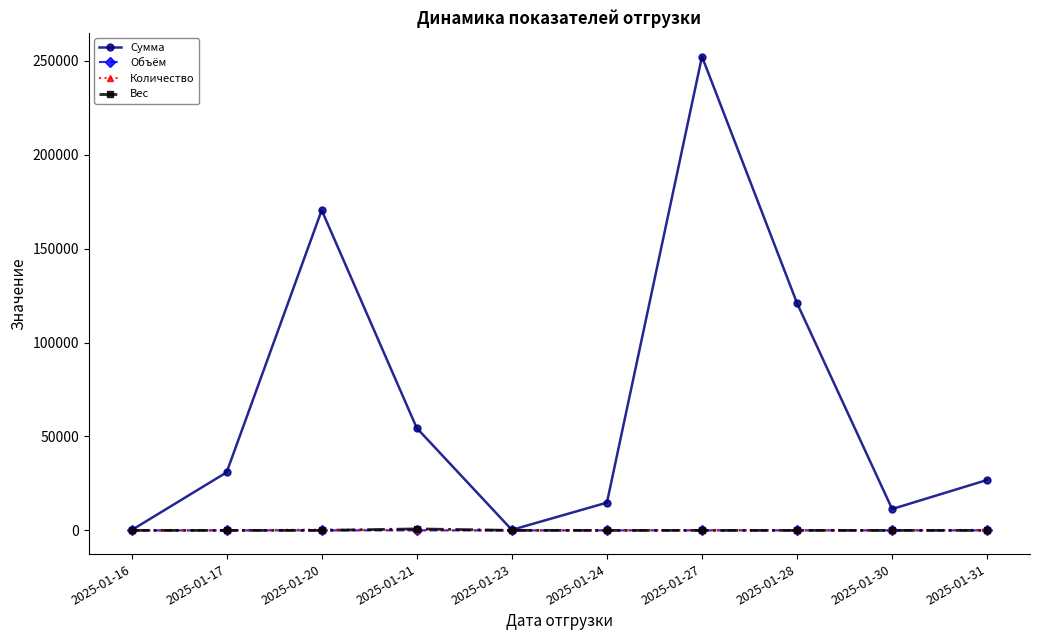

At which category is the sum across all series the highest?

2025-01-27